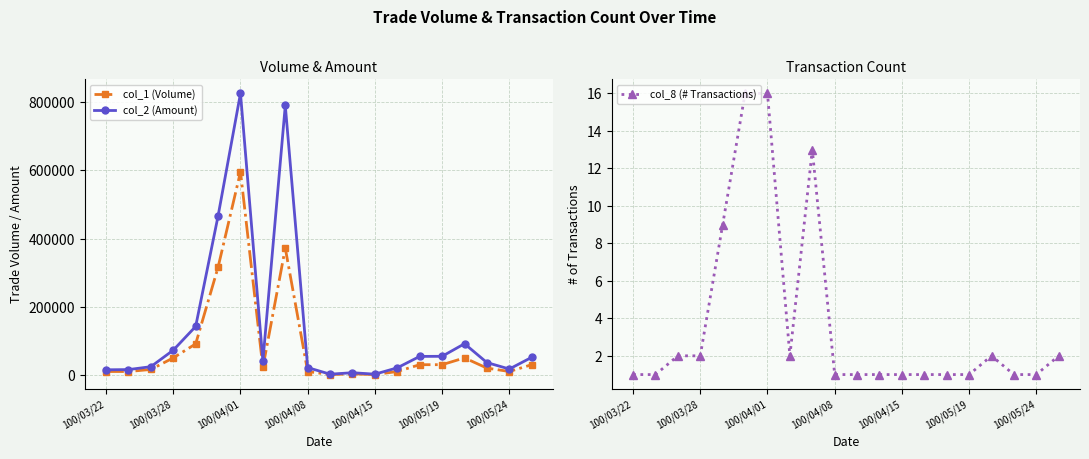

Read the col_1 (Volume) value at 100/05/24, to the nearest 10.

10000